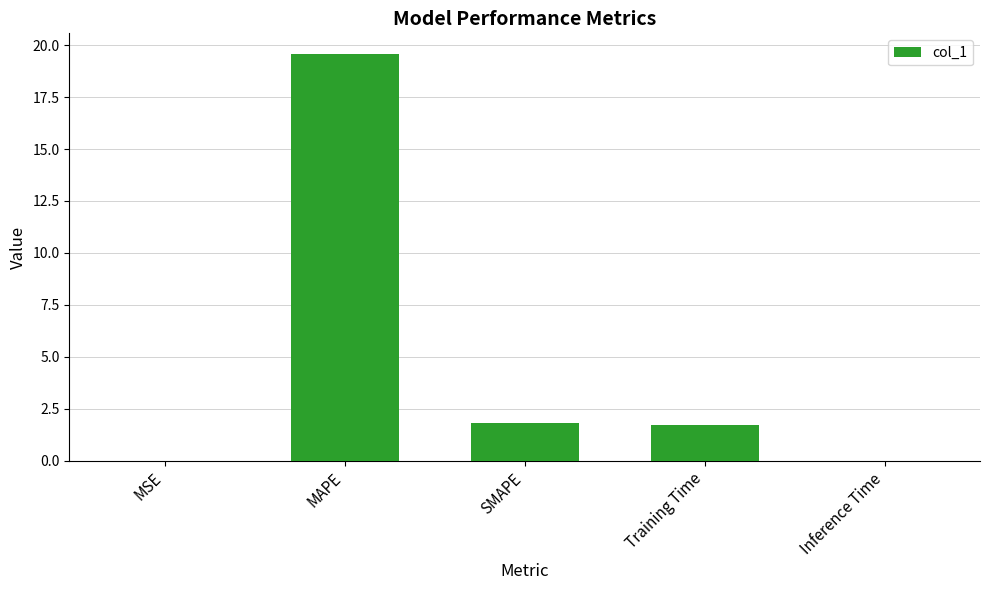

What is the change in value from SMAPE to Inference Time?

-1.8